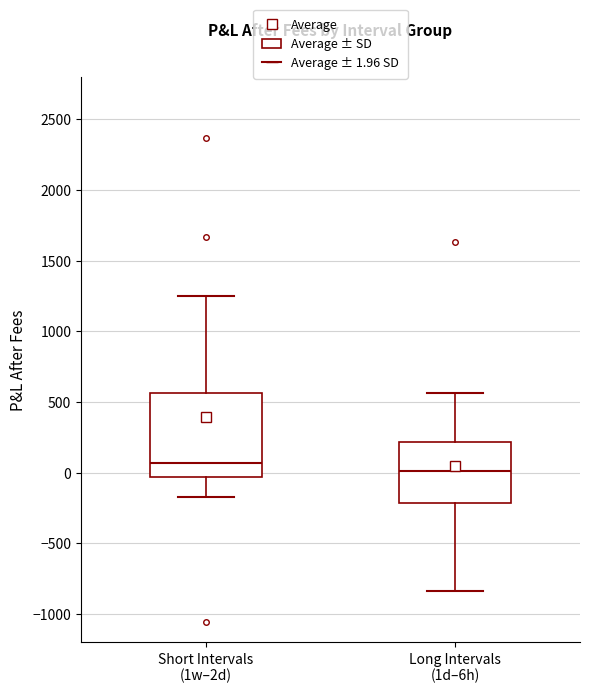

Reading left to right, transcribe this box plot: for each box, give where its median line is, the range the box spans, and where its two whiskers end, as read against the y-axis. The values are not printed on the chart, so give them approximately, as read against the axis.

Short Intervals (1w–2d): median 50, box -50 to 550, whiskers -150 to 1250
Long Intervals (1d–6h): median 0, box -200 to 200, whiskers -850 to 550